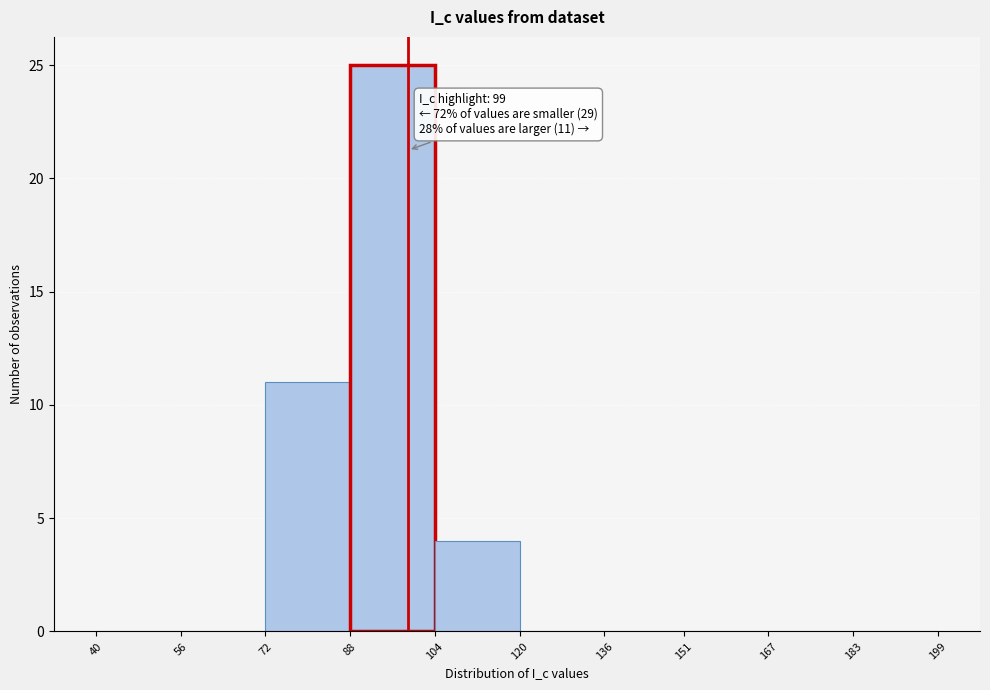

Over which range of the x-axis is the bar tallest?

88 to 104